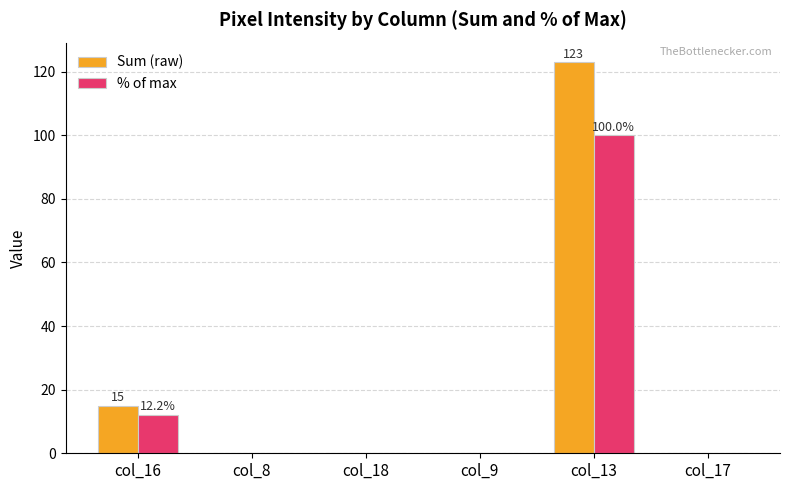

How many categories are shown in the chart?

6